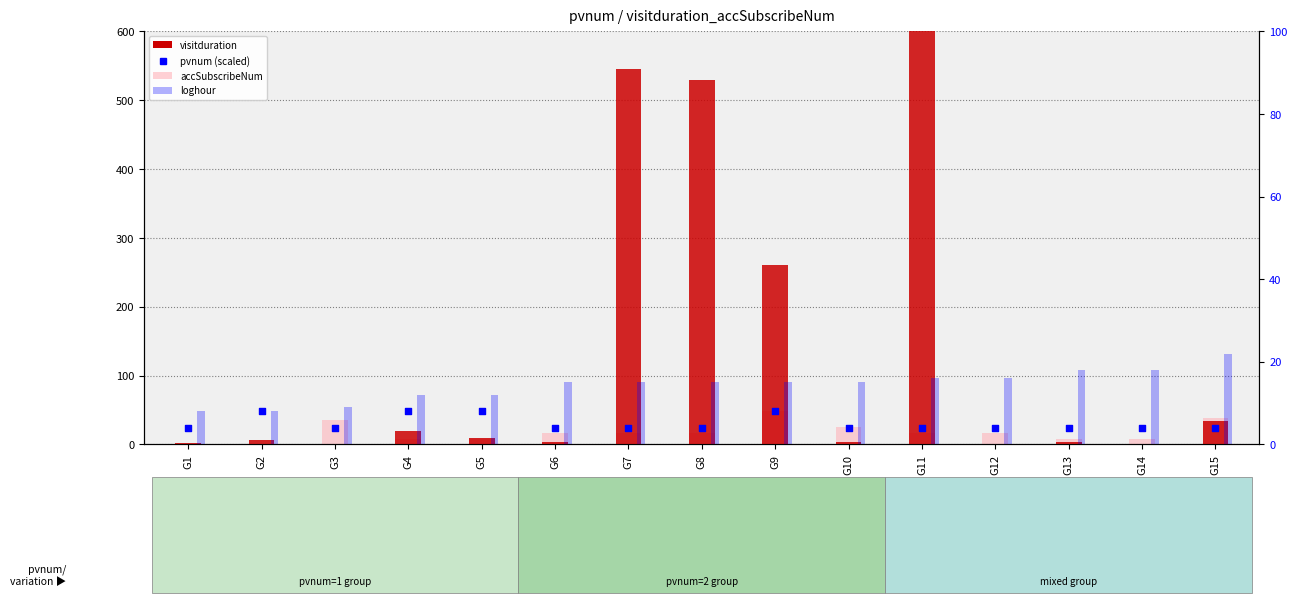

Which series contains the highest Y value?

visitduration